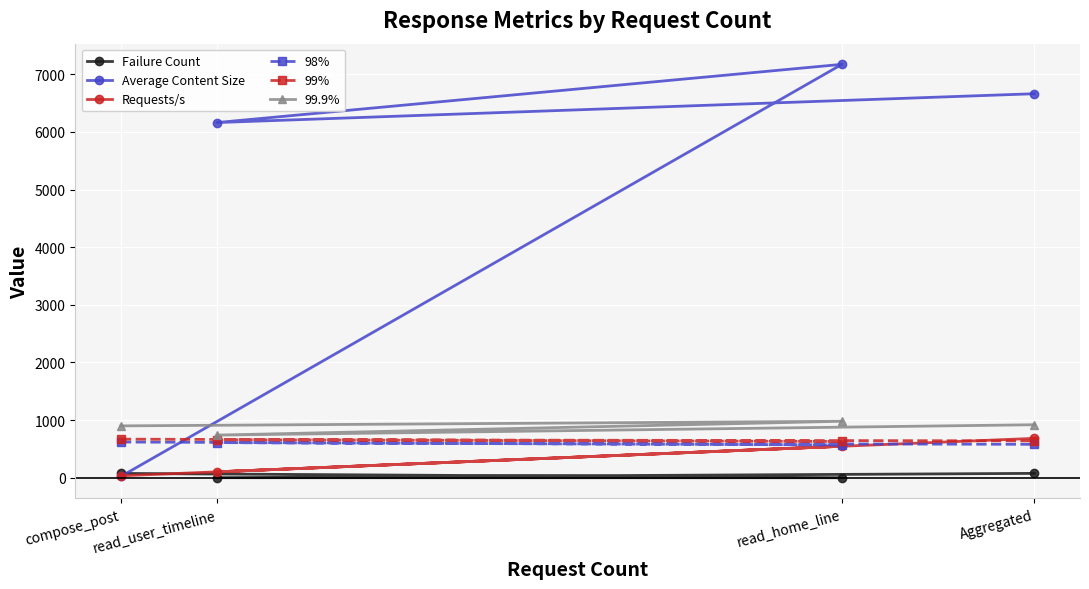

What is the difference between the second highest and second lowest values in the 98% series?

30.0